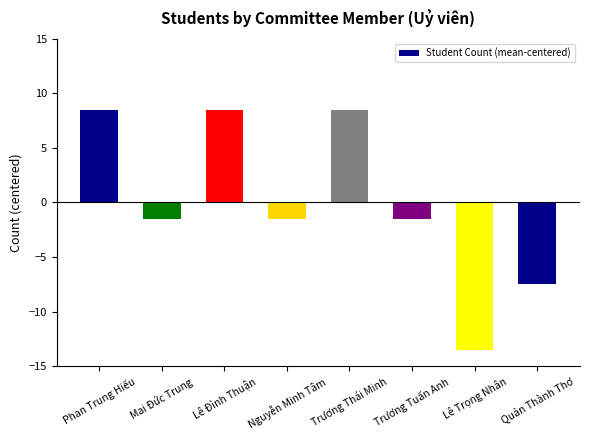

Reading left to right, list all the values displayed in this chart.

Phan Trung Hiếu=8.5	Mai Đức Trung=-1.5	Lê Đình Thuận=8.5	Nguyễn Minh Tâm=-1.5	Trương Thái Minh=8.5	Trương Tuấn Anh=-1.5	Lê Trọng Nhân=-13.5	Quản Thành Thơ=-7.5